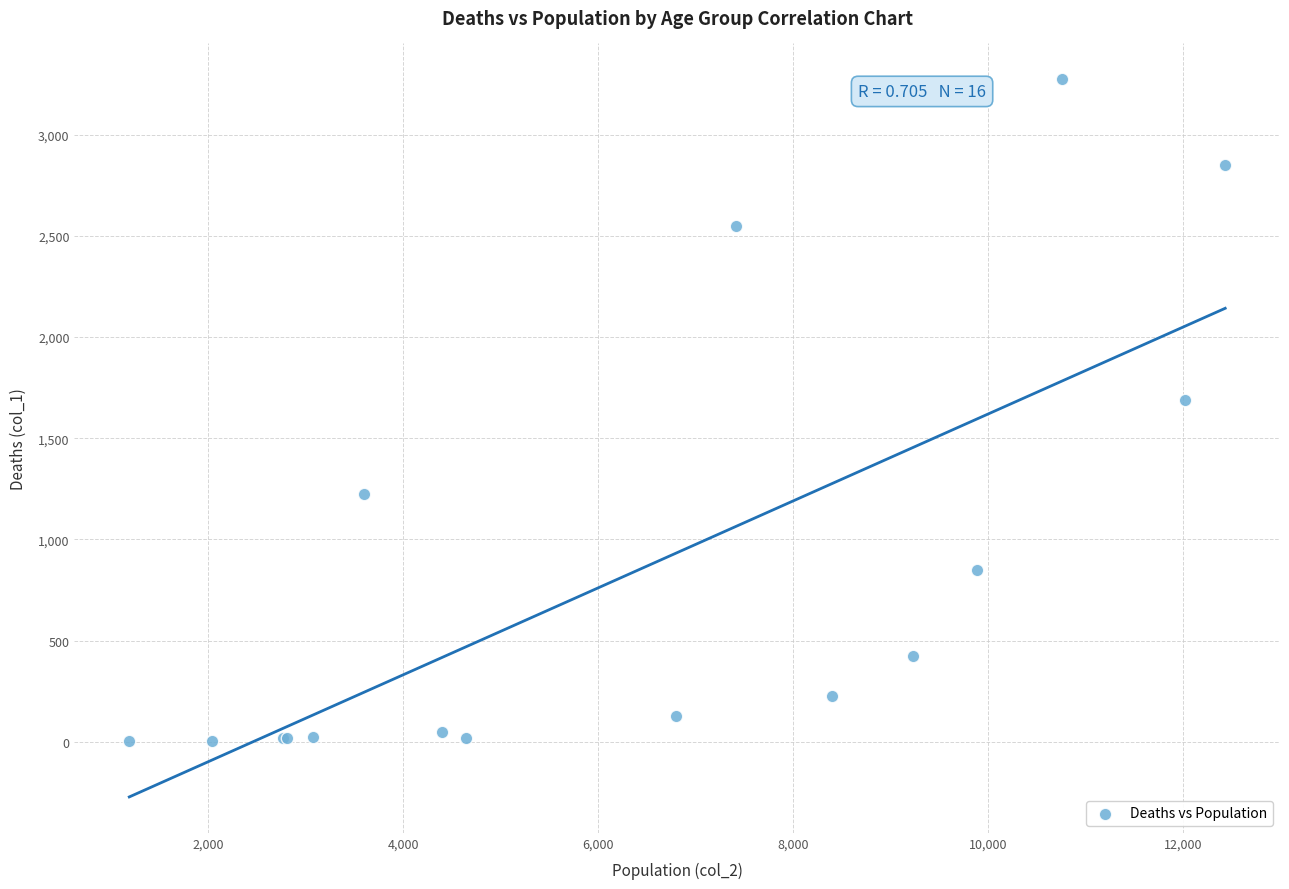

What Y value in the scatter plot is closest to 1638?

1690